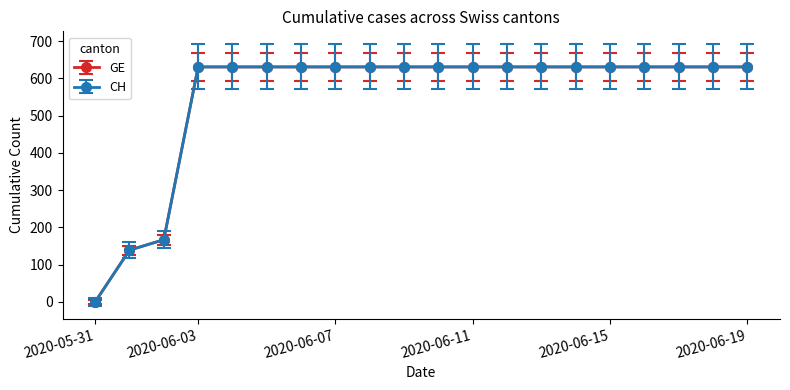

Does the chart have visible grid lines?

No